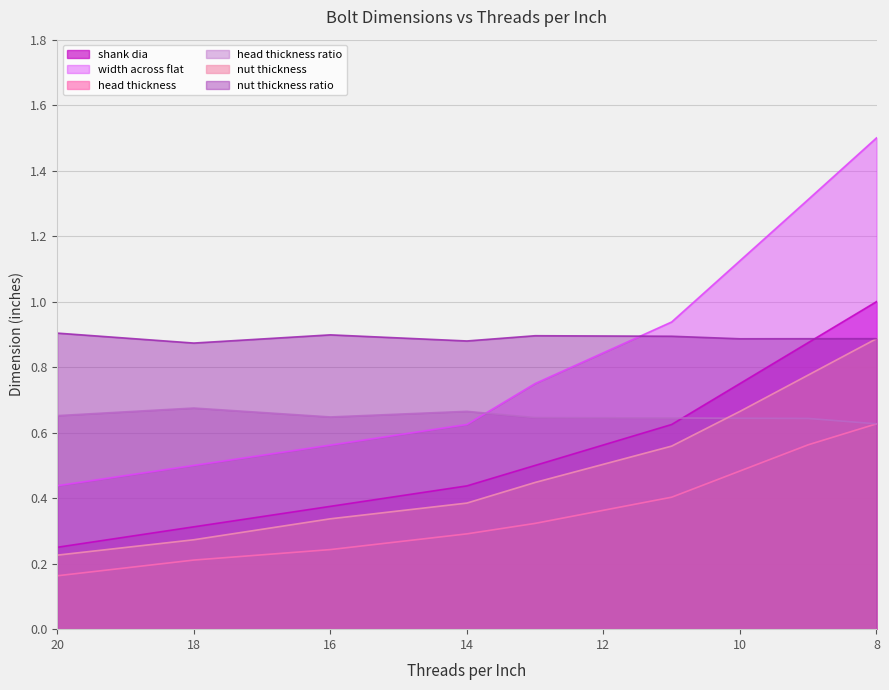

List the series in order of their peak value, lowest first.

head thickness, head thickness ratio, nut thickness, nut thickness ratio, shank dia, width across flat